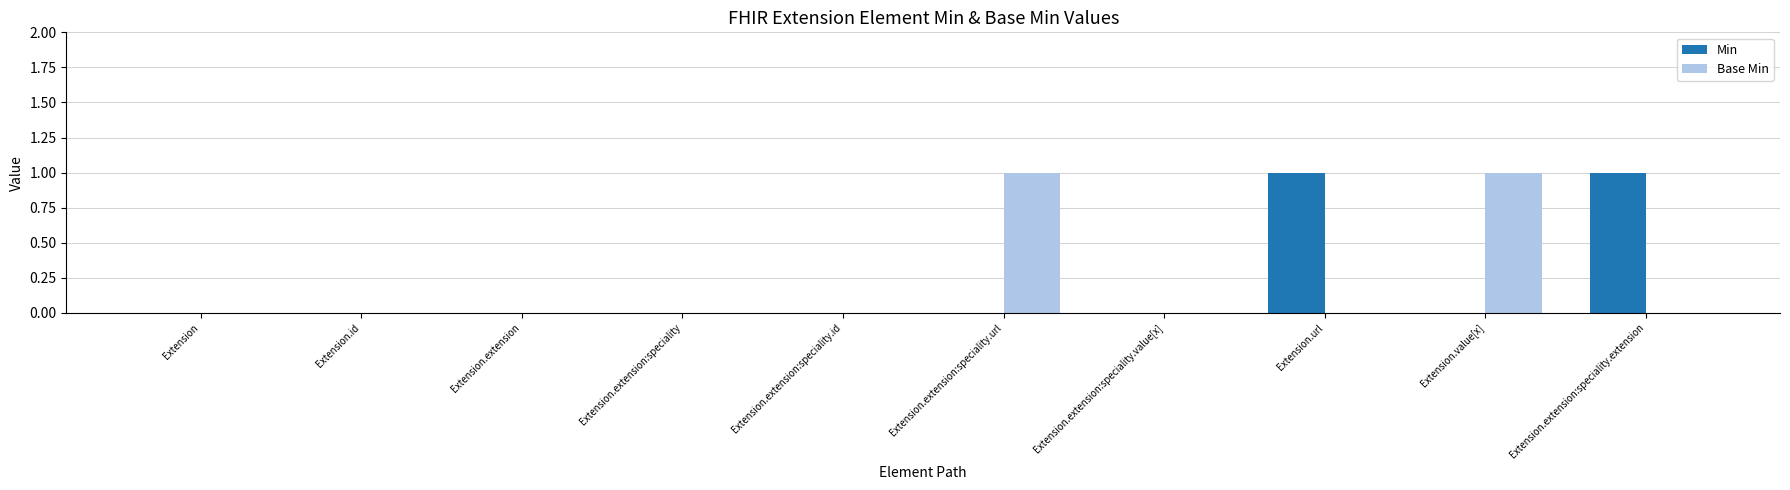

True or false: Base Min has a value of 0 at Extension.id.

True